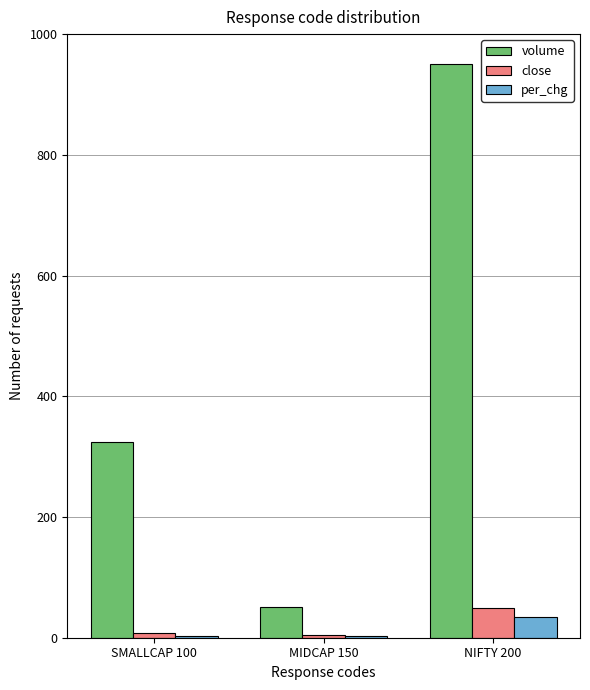

At which label does close first exceed 7?

SMALLCAP 100